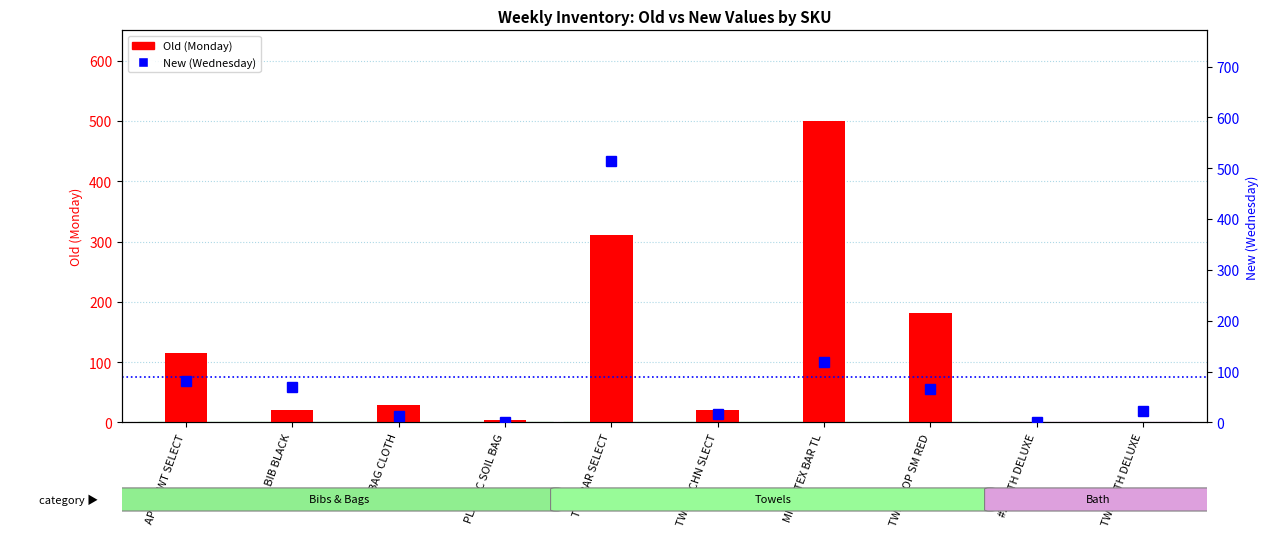

How many values in New (Wednesday) are above zero?

9